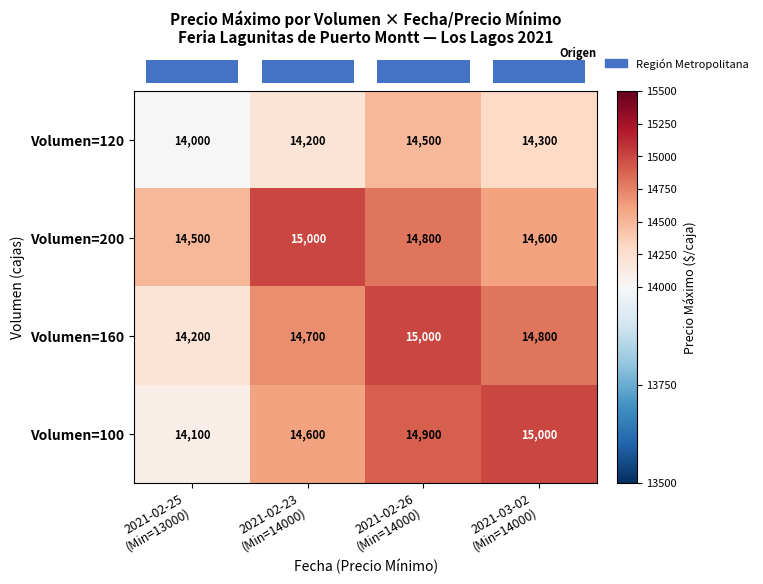

How many Volumen=200 values are between 14600 and 15000?

3